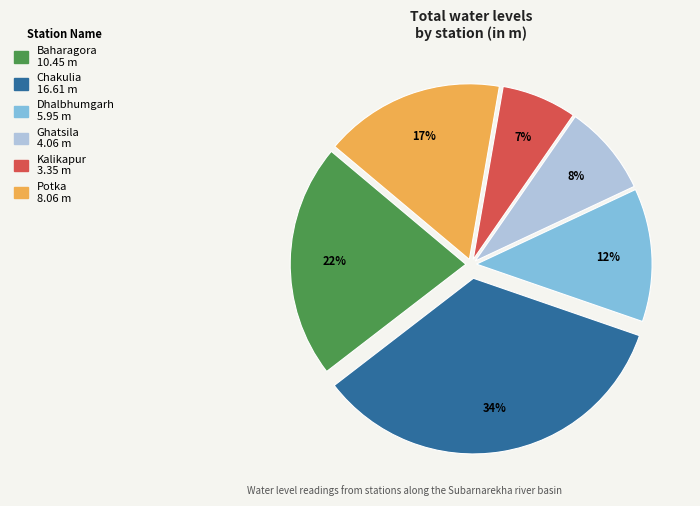

The Dhalbhumgarh slice represents 12% of the pie. True or false?

True